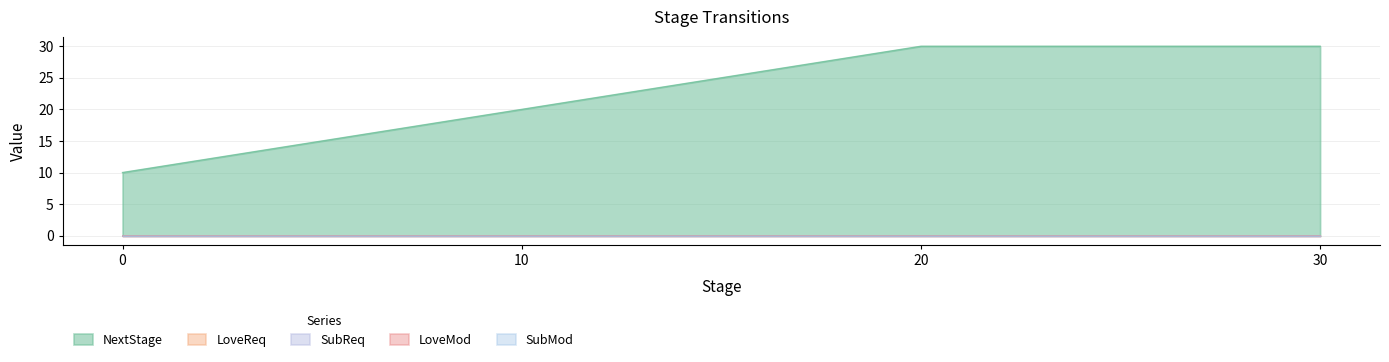

The LoveReq series shows 0 at 20. True or false?

True